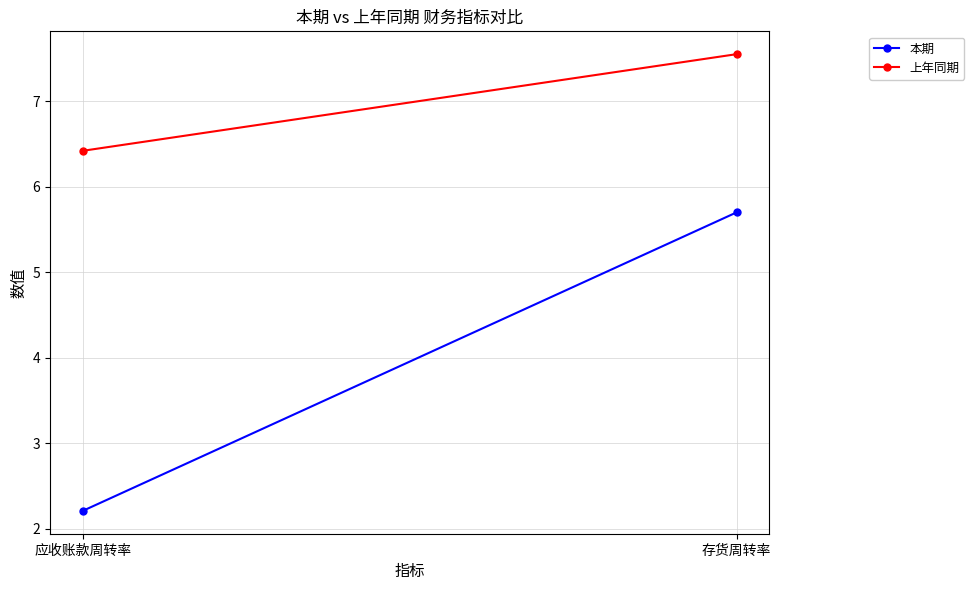

What is the total value across all series at 存货周转率?

13.2